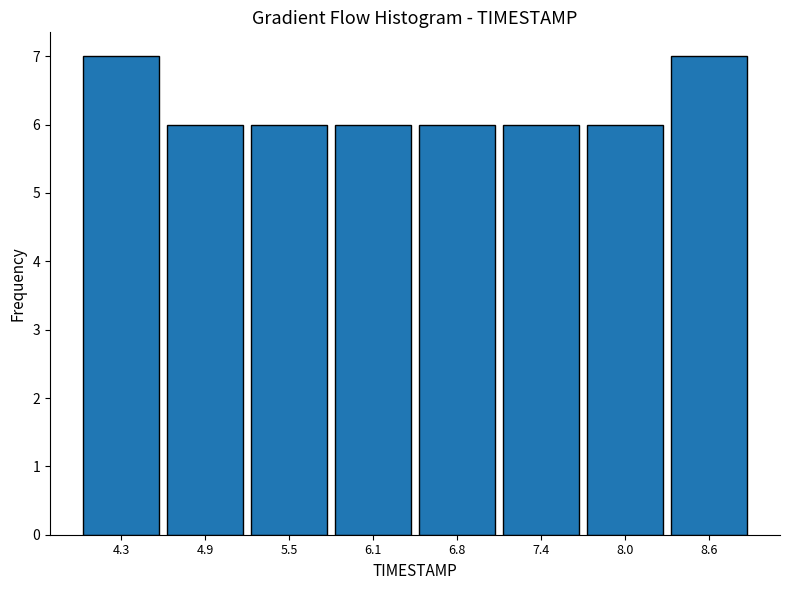

Reading left to right, list every bar in this chart as the range it spans on the x-axis followed by its height. Neither the bar edges nor the heights are printed on the chart, so give them approximately, as read against the axes.

4.0 to 4.6: 7
4.6 to 5.2: 6
5.2 to 5.8: 6
5.8 to 6.5: 6
6.5 to 7.1: 6
7.1 to 7.7: 6
7.7 to 8.3: 6
8.3 to 8.9: 7